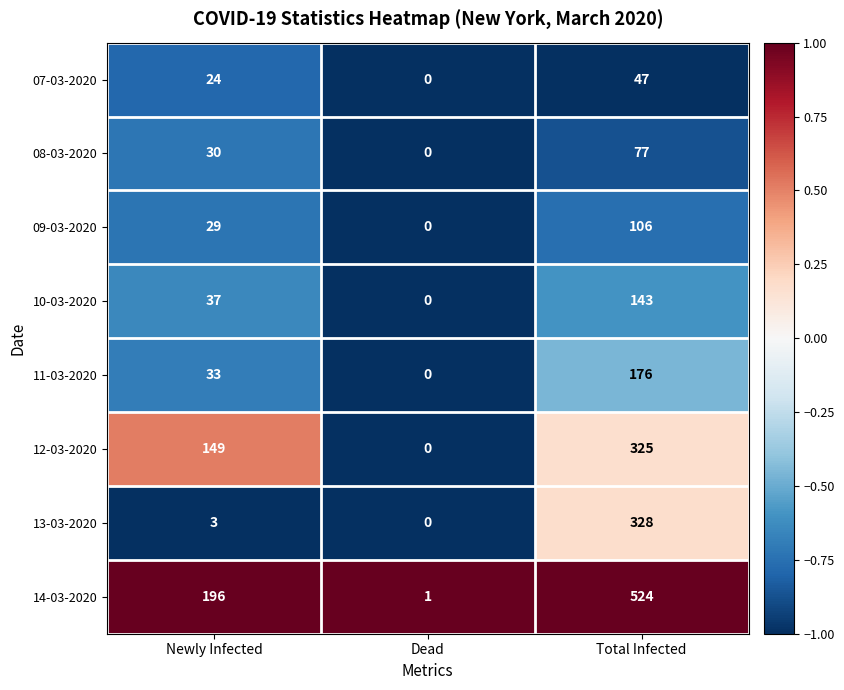

What is the difference between the 12-03-2020 values at Total Infected and Newly Infected?

176